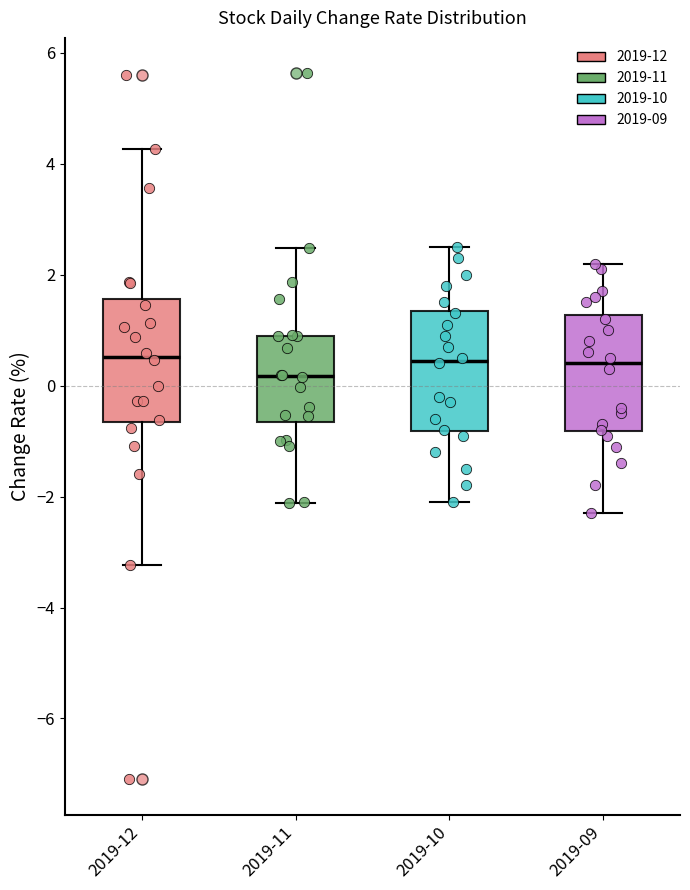

Where does the median line of the box for 2019-12 sit on the y-axis? The values are not printed on the chart, so give them approximately, as read against the axis.

0.6